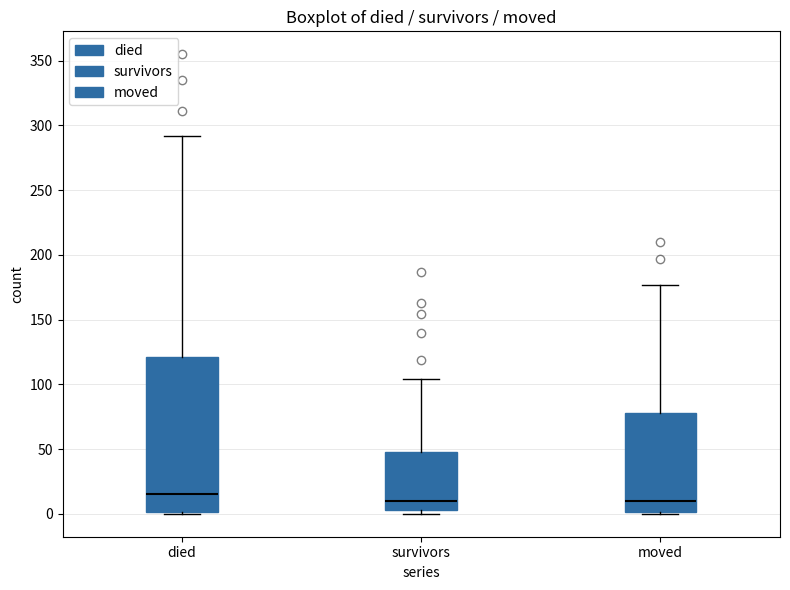

Reading left to right, read every box against the y-axis: the position of its median line, the range the box covers, and the ends of its whiskers. The values are not printed on the chart, so give them approximately, as read against the axis.

died: median 15, box 0 to 120, whiskers 0 to 290
survivors: median 10, box 5 to 50, whiskers 0 to 105
moved: median 10, box 0 to 80, whiskers 0 to 175